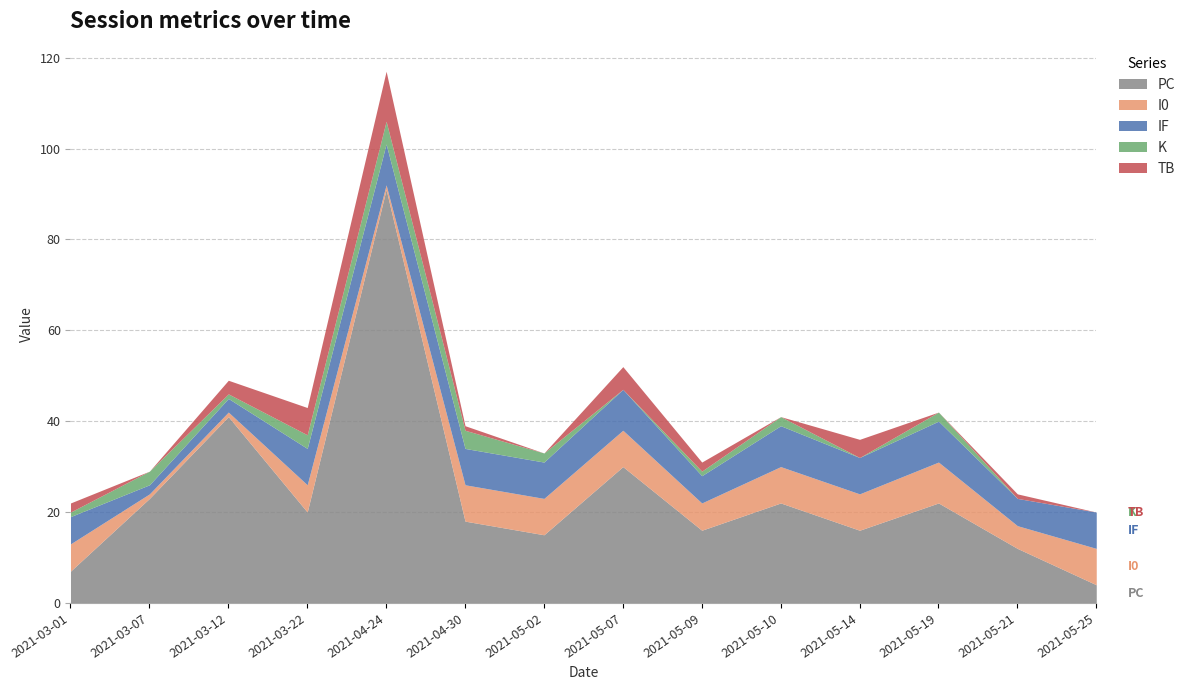

True or false: TB and PC intersect in this chart.

False